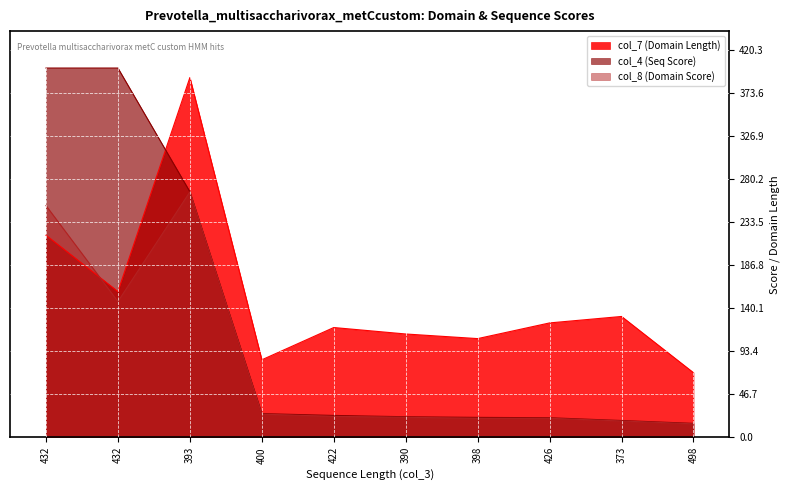

What is the value of the col_4 (Seq Score) point at the 8th from the left?

21.2